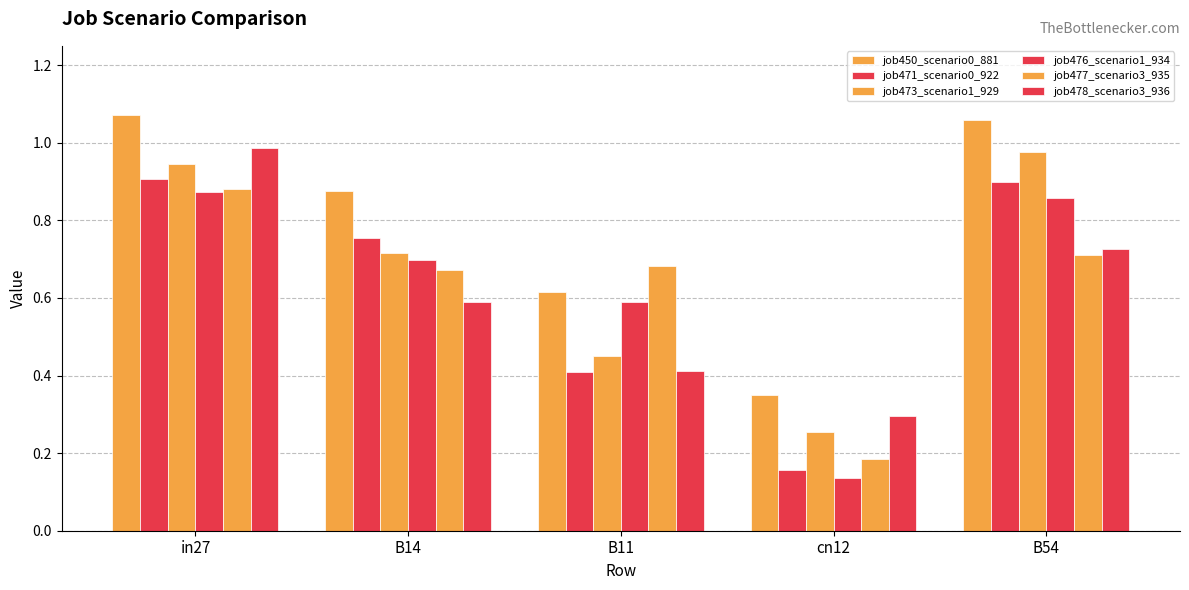

Is it true that job478_scenario3_936 equals 0.3 at B14?

False